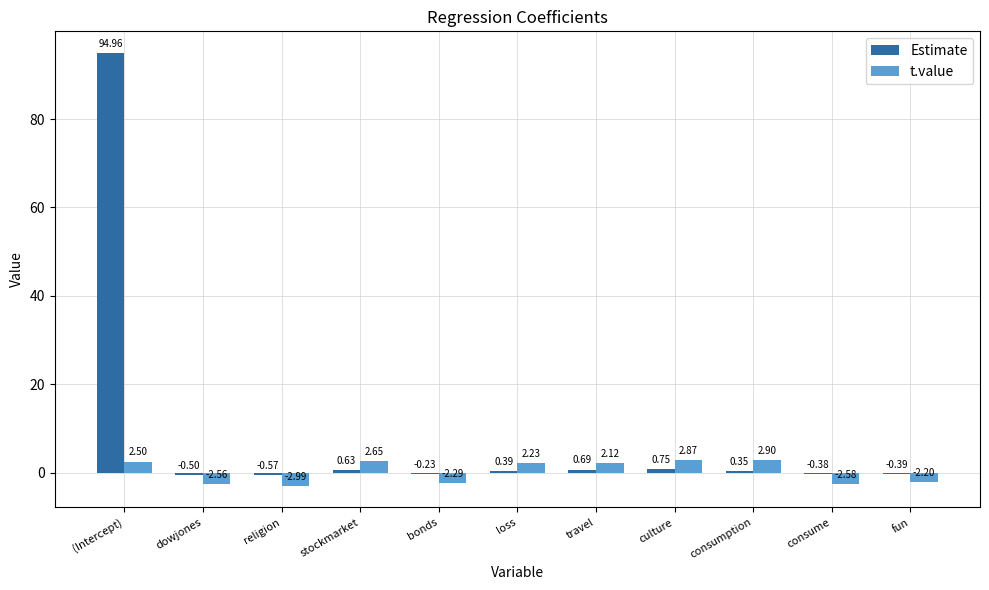

Between culture and consumption, which series saw the biggest shift?

Estimate